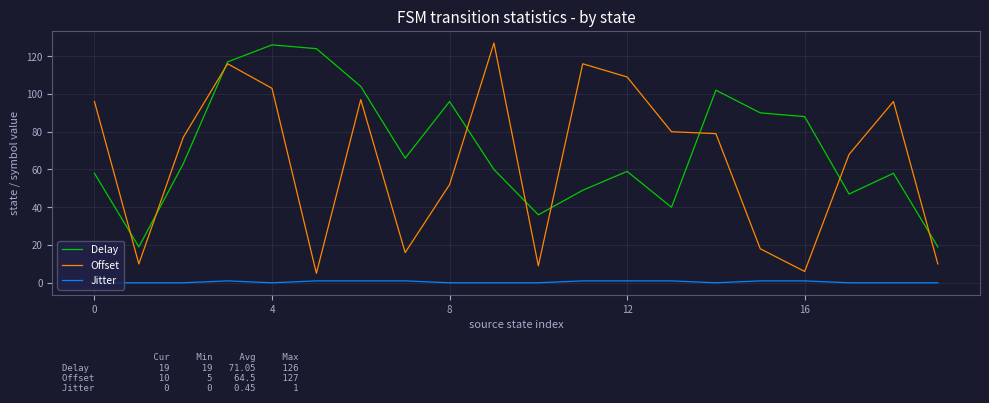

True or false: Jitter and Offset intersect in this chart.

False